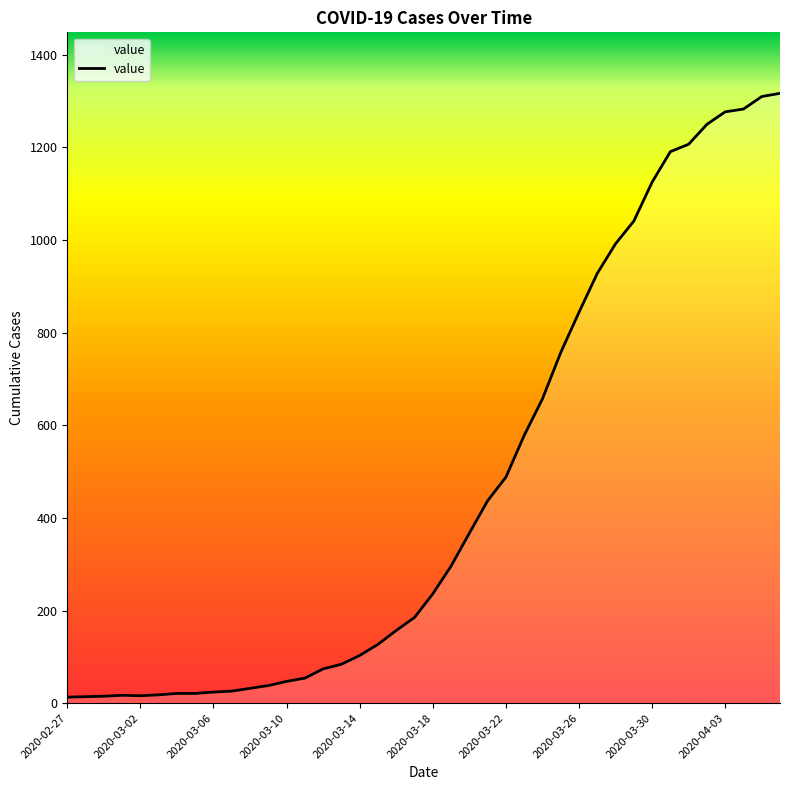

What is the sum of all values?

18667